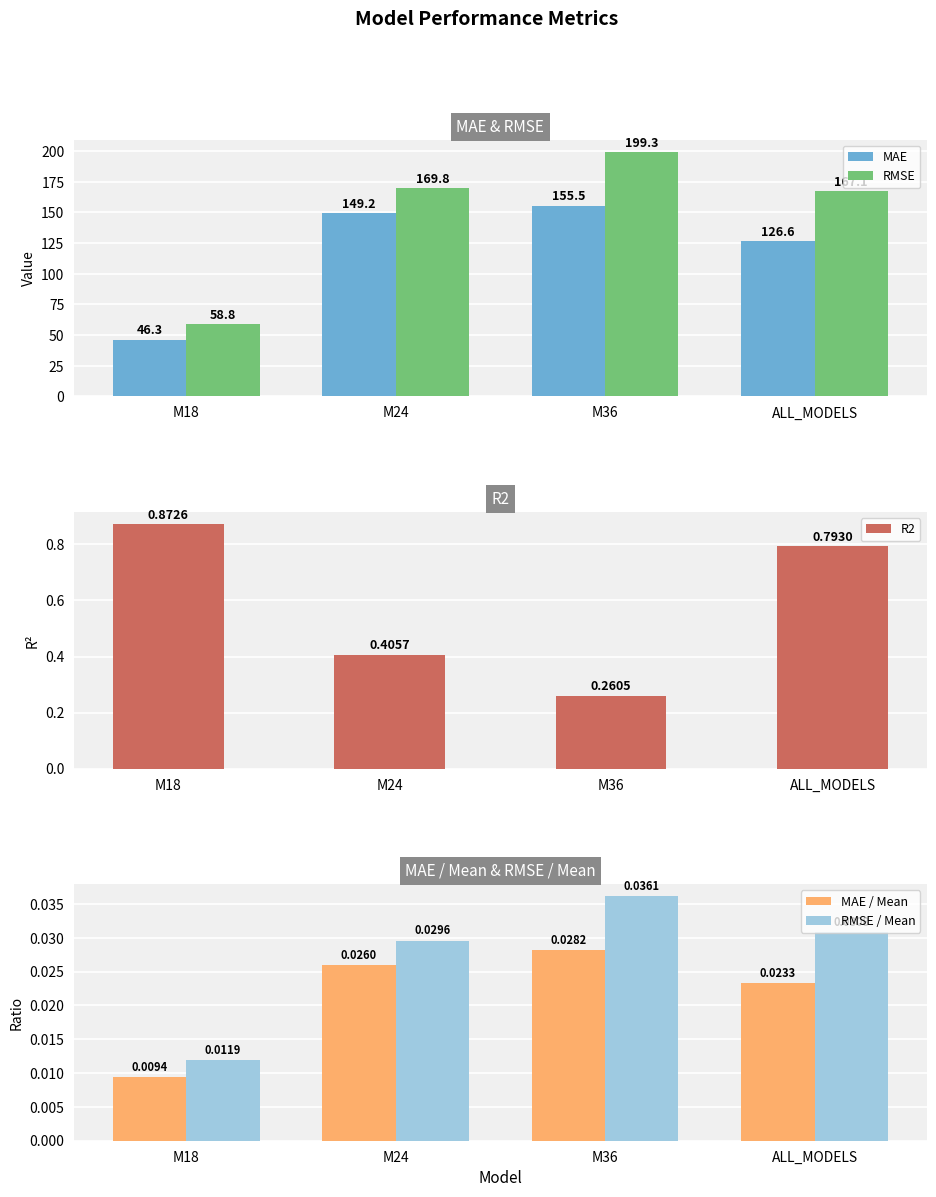

Is the value of MAE / Mean at ALL_MODELS greater than the value of RMSE / Mean at ALL_MODELS?

No